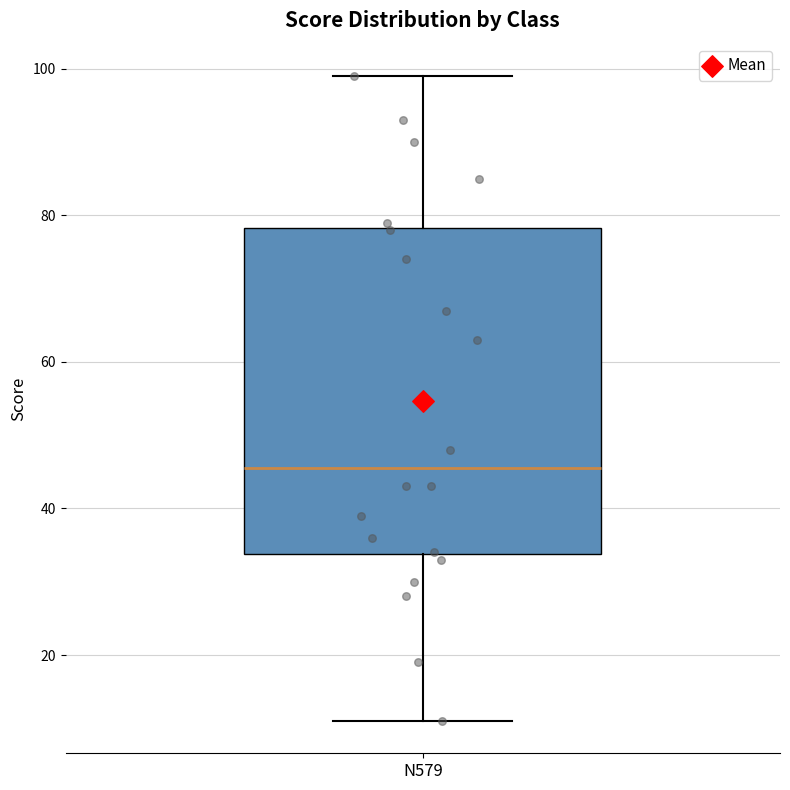

Transcribe this box plot: give where the median line is, the range the box spans, and where the two whiskers end, as read against the y-axis. The values are not printed on the chart, so give them approximately, as read against the axis.

median 46, box 34 to 78, whiskers 12 to 100